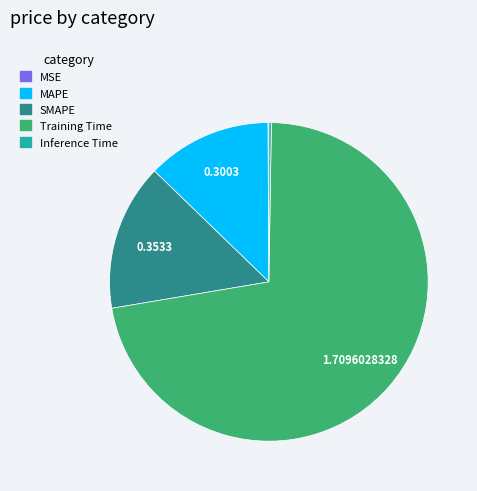

Do Training Time and MAPE together represent more than half of the pie?

Yes